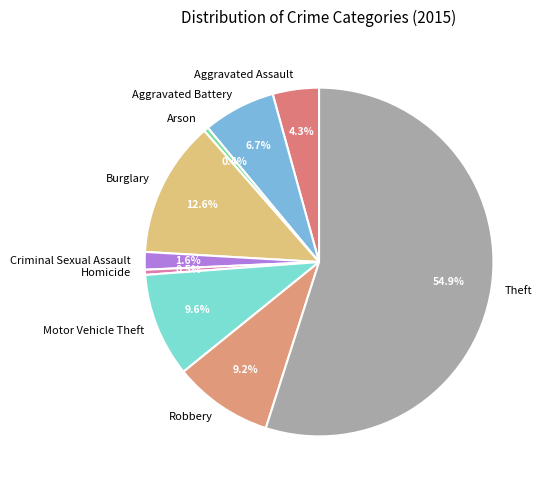

How many segments does this pie chart have?

9